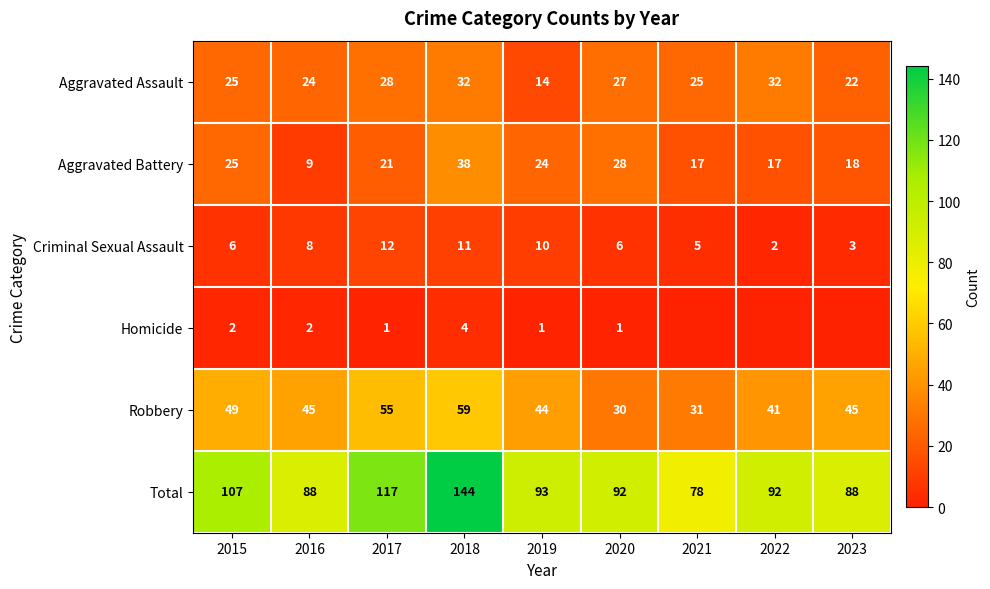

Which series changed the most between 2015 and 2020?

Robbery